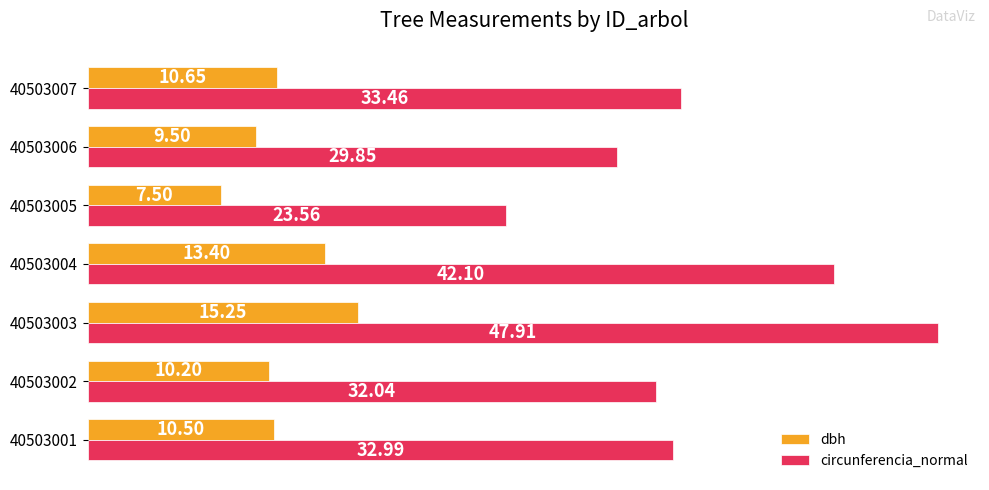

What is the sum of all circunferencia_normal values?

241.9